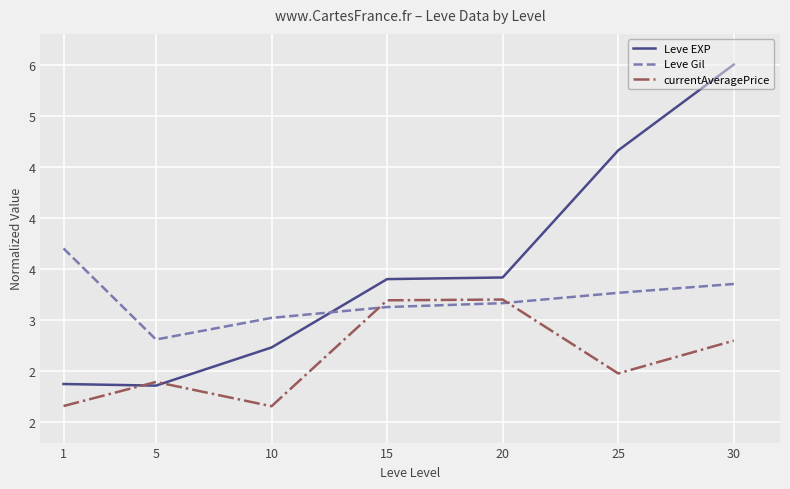

Is this an area chart (filled region under the line)?

No